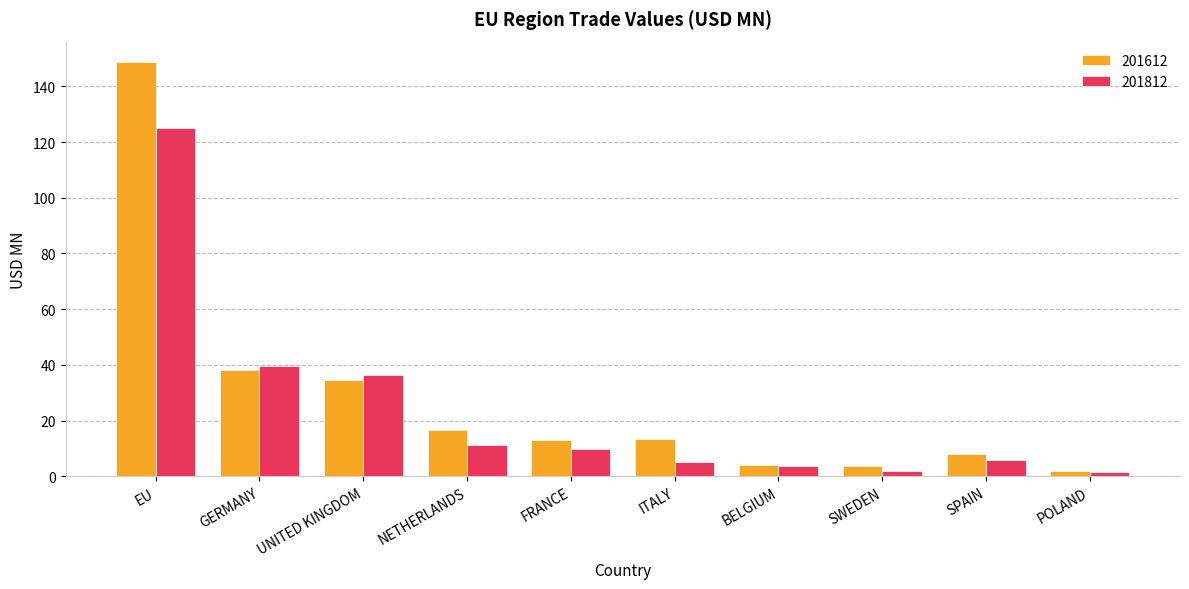

Where is 201612 nearest to the value 75?

GERMANY